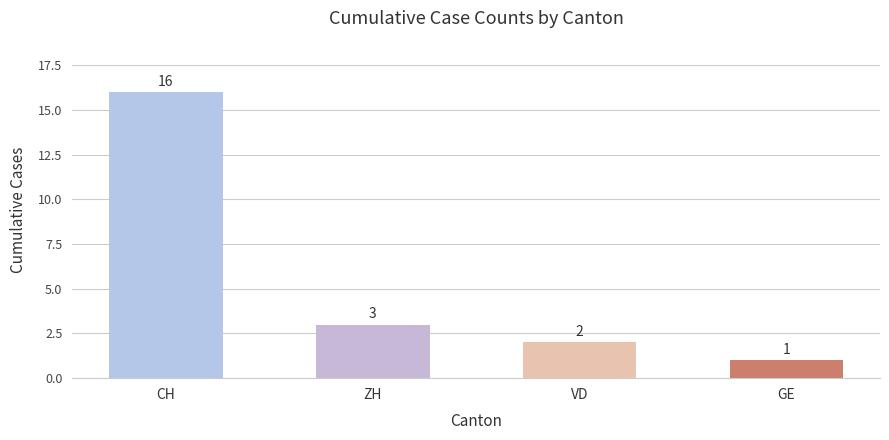

Which series has the widest spread of values?

CH